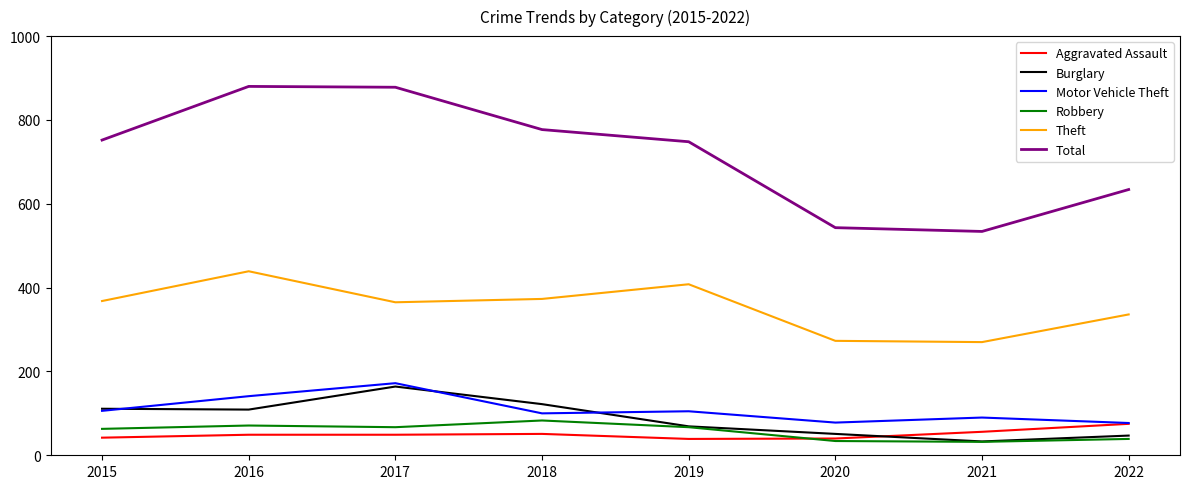

What is the smallest value displayed?

32